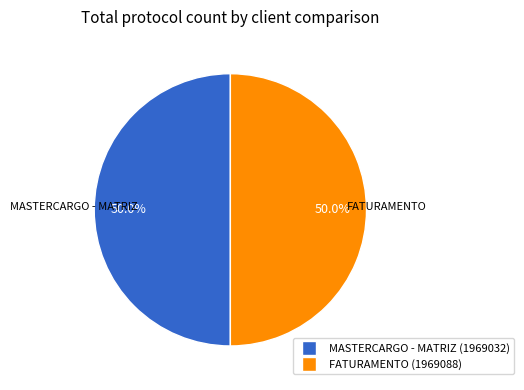

What portion of the pie excludes MASTERCARGO - MATRIZ?

50.0%